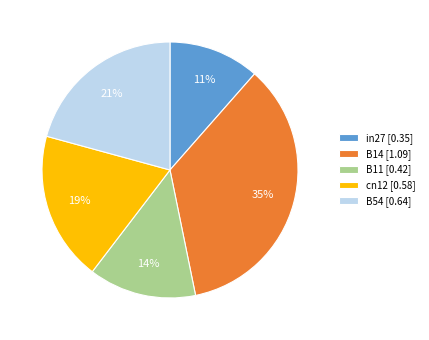

Is the sum of cn12 [0.58] and B54 [0.64] greater than half?

No